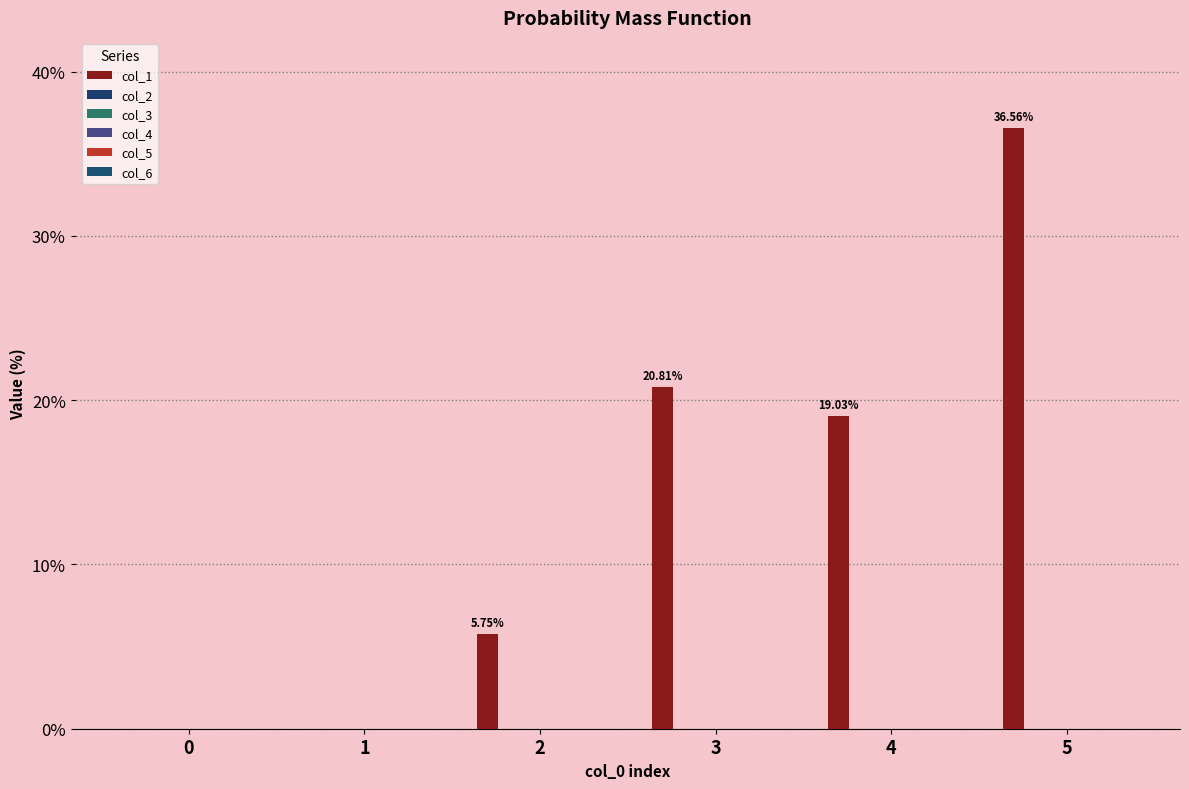

At which category does the chart reach its peak across all series?

5